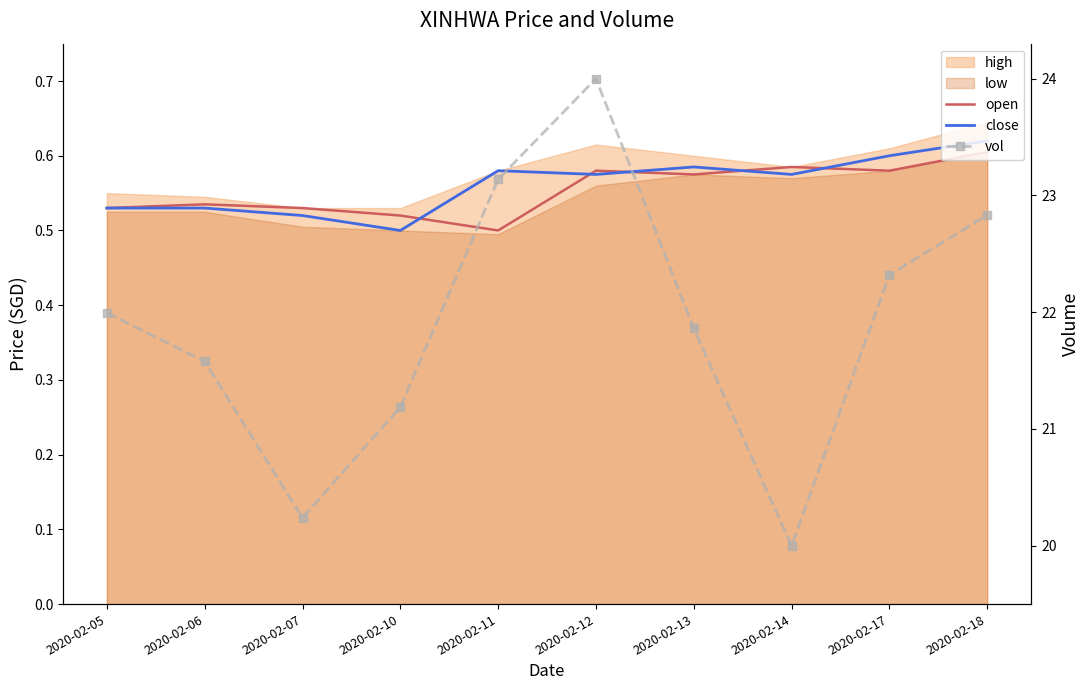

What is the sum of all open values?

5.5